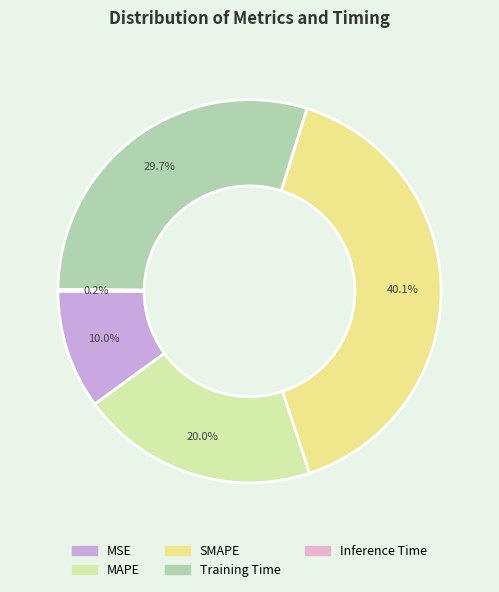

Count the number of slices in the pie.

5